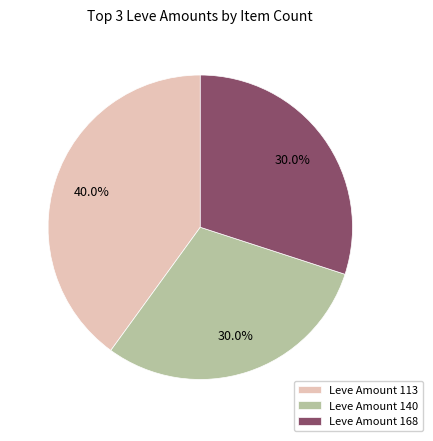

Does any single category account for the majority?

No